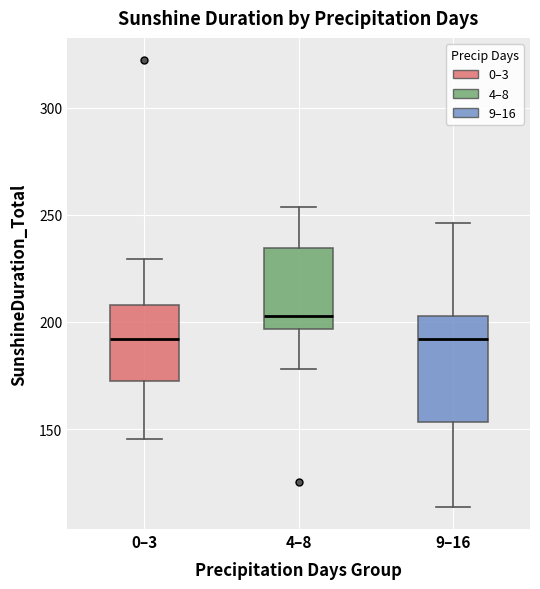

Where is the lower edge of the box for 9–16 on the y-axis? The values are not printed on the chart, so give them approximately, as read against the axis.

155